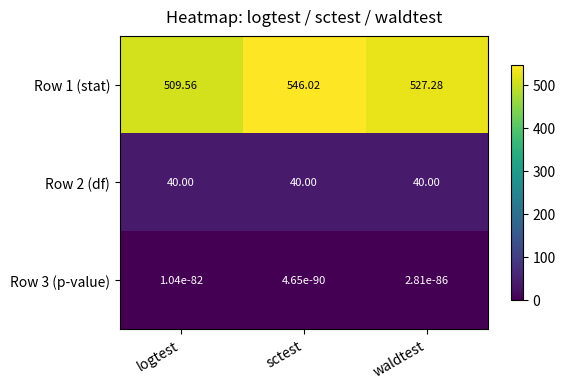

Where is Row 1 (stat) nearest to the value 527?

waldtest